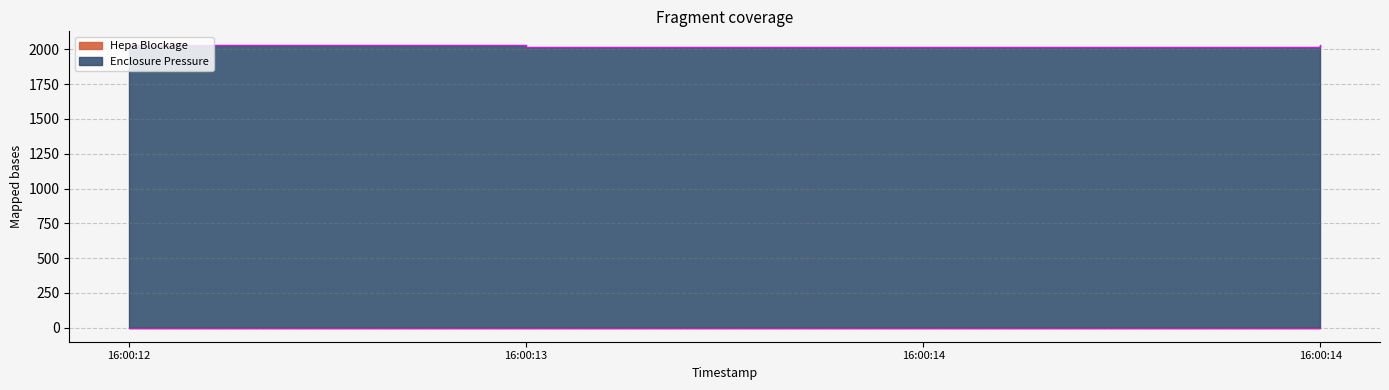

Which has a higher value, 16:00:14 or 16:00:13?

16:00:14